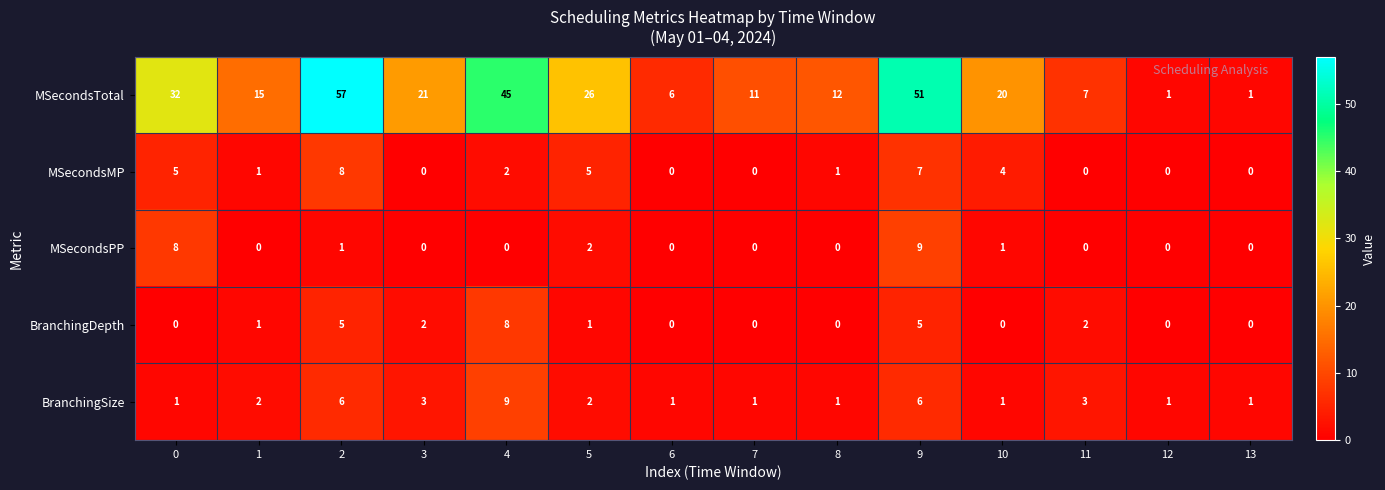

The value of MSecondsPP at 12 is 3. True or false?

False